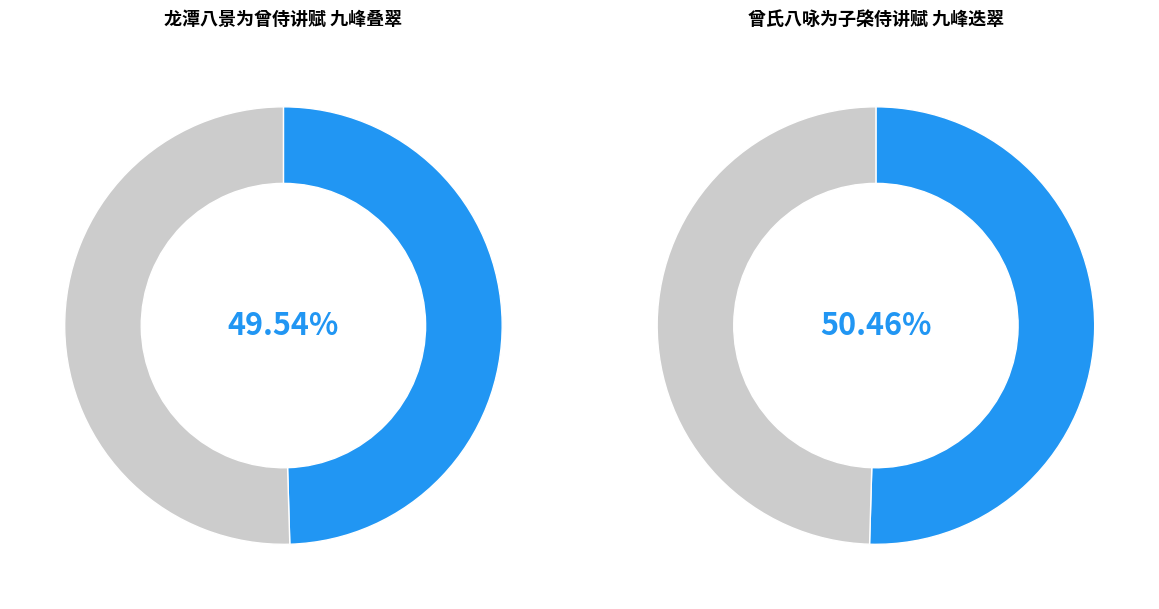

To the nearest percent, what is the difference between the largest and smallest slice percentages?

1%